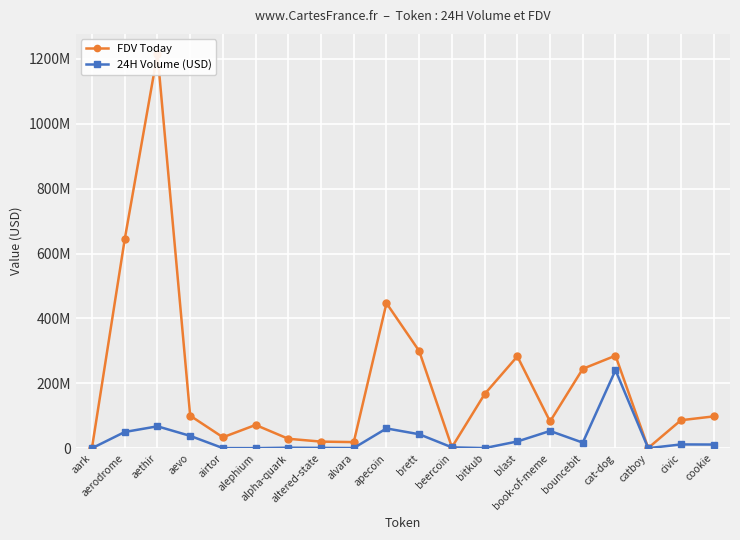

True or false: FDV Today has a value of 119775289 at book-of-meme.

False